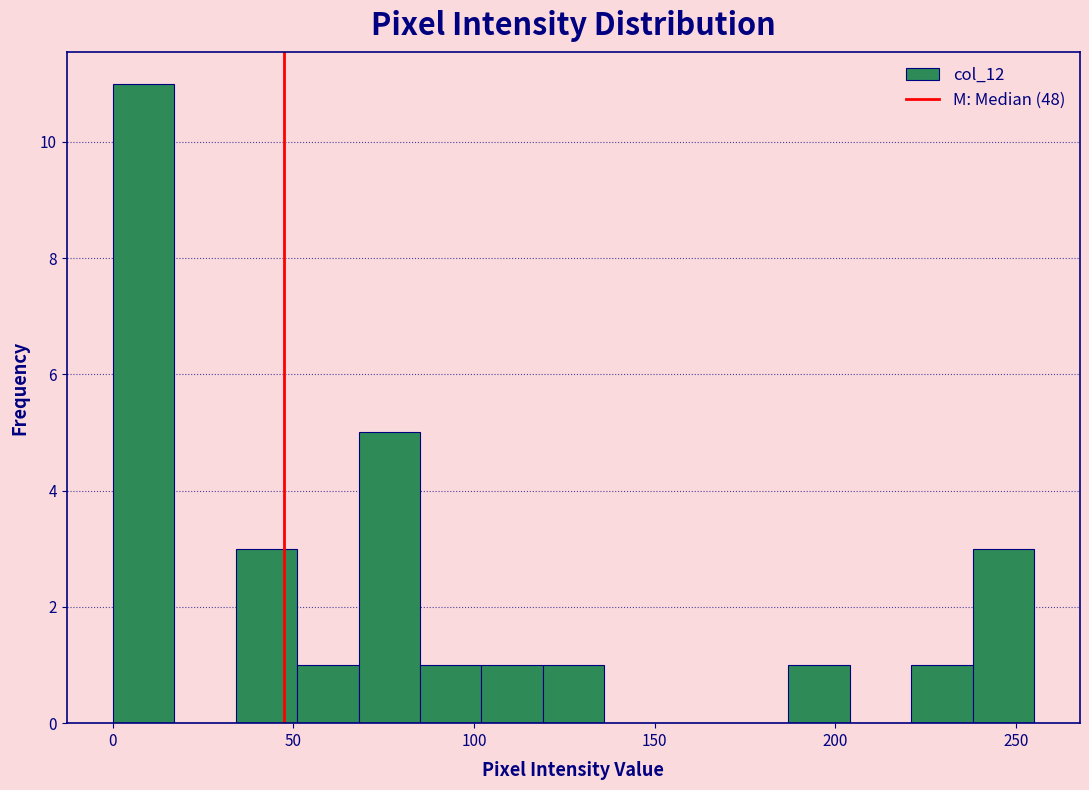

Around what value on the x-axis is the tallest bar? Give the approximate position of its centre, as read against the axis.

10